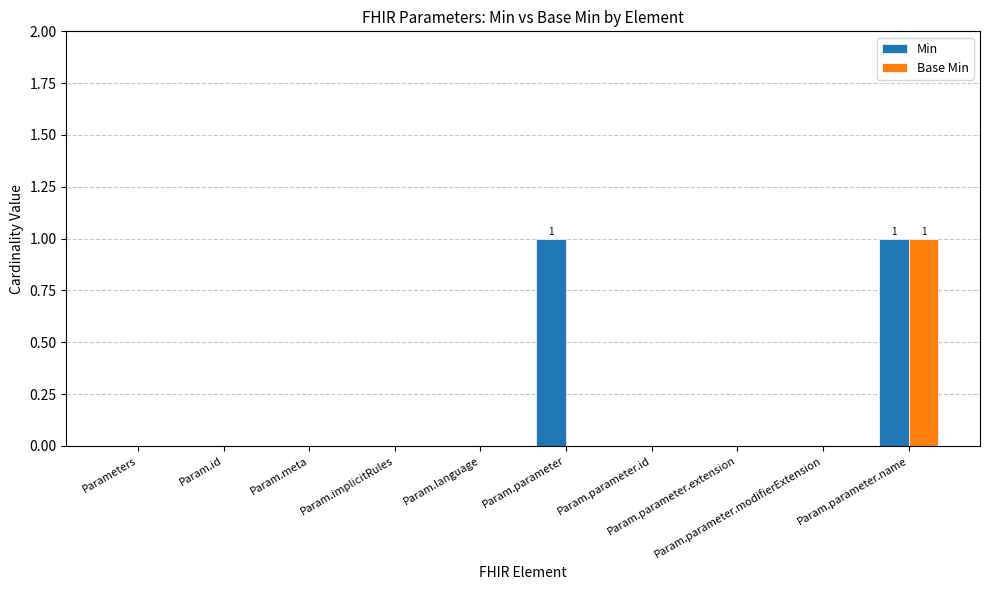

Which series has the largest total across all categories?

Min